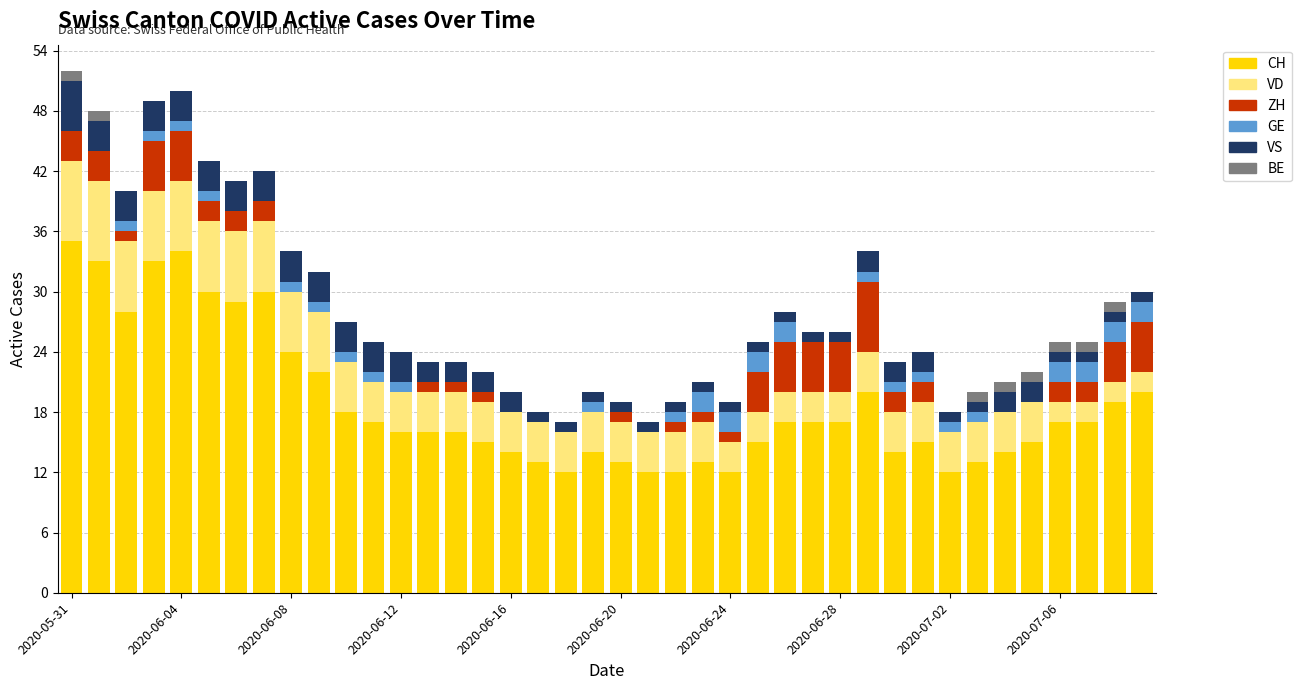

What is the sum of all CH values?

753